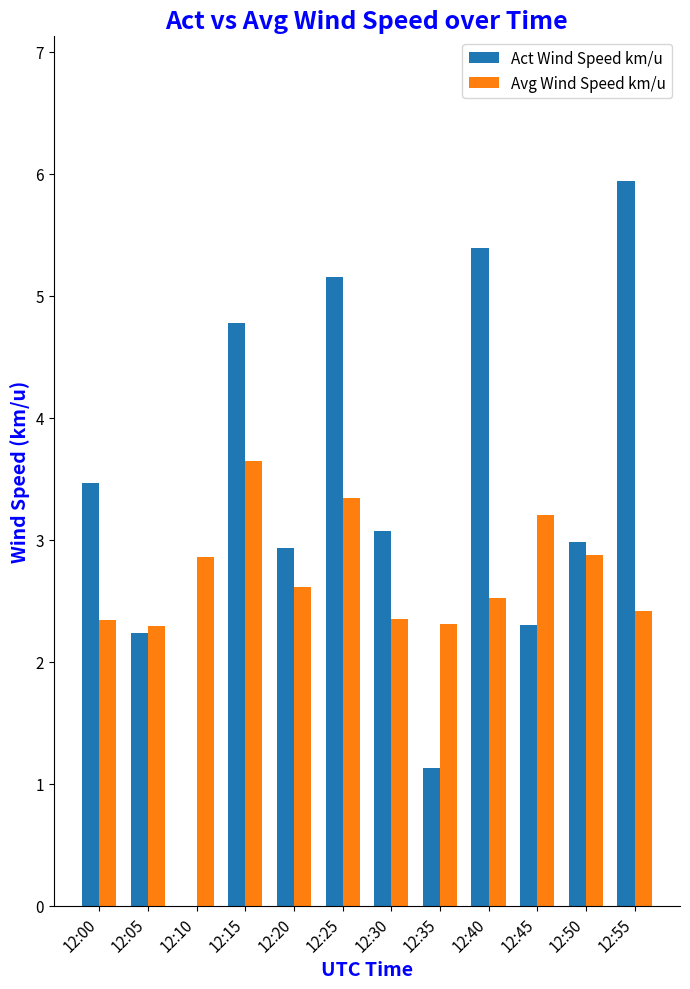

The Act Wind Speed km/u series shows 2.2 at 12:05. True or false?

True